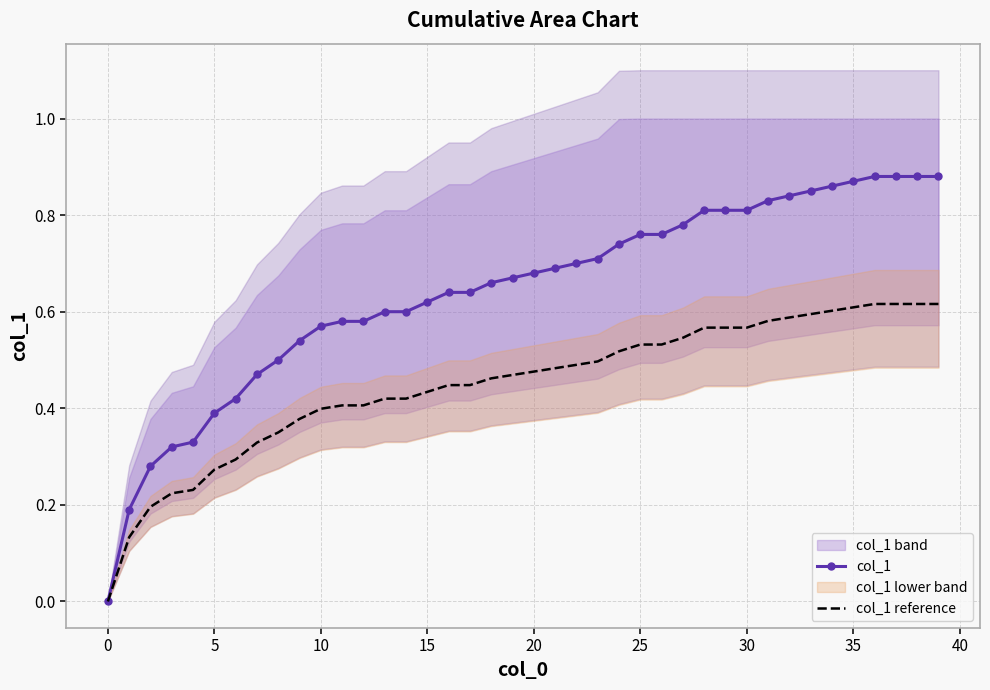

What is the label of the 13th point from the right?

27